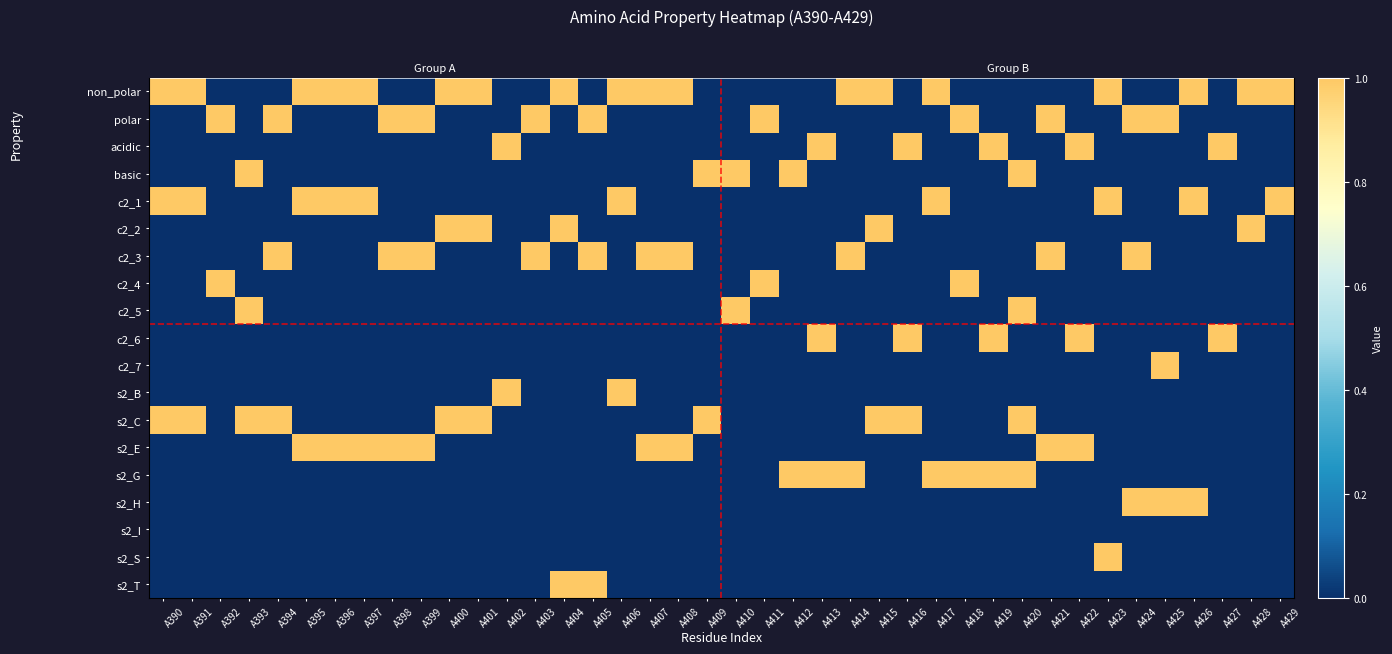

Is it true that c2_5 equals 0 at A428?

False